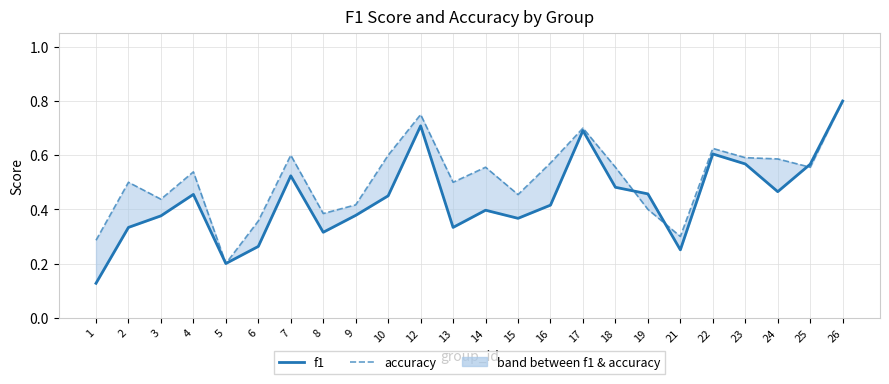

What is the difference between the second highest and minimum values in the f1 series?

0.6